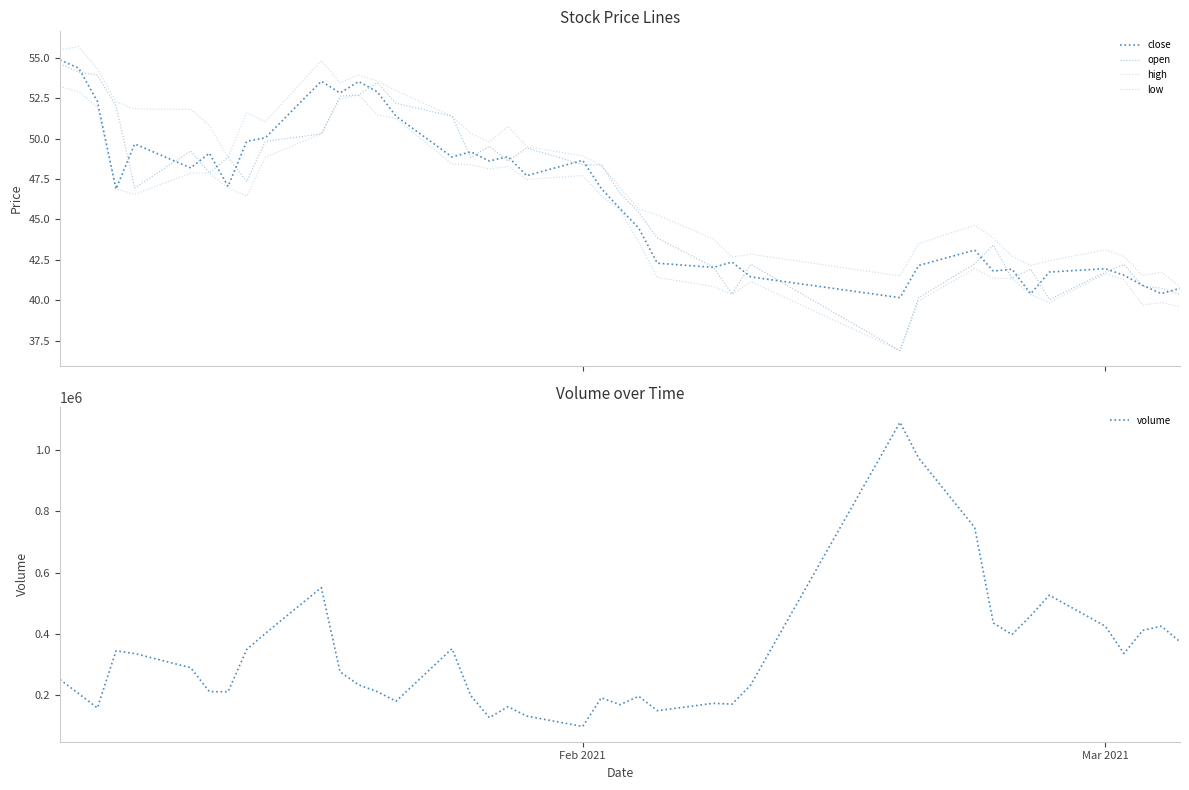

What is the maximum value for volume?

1090765